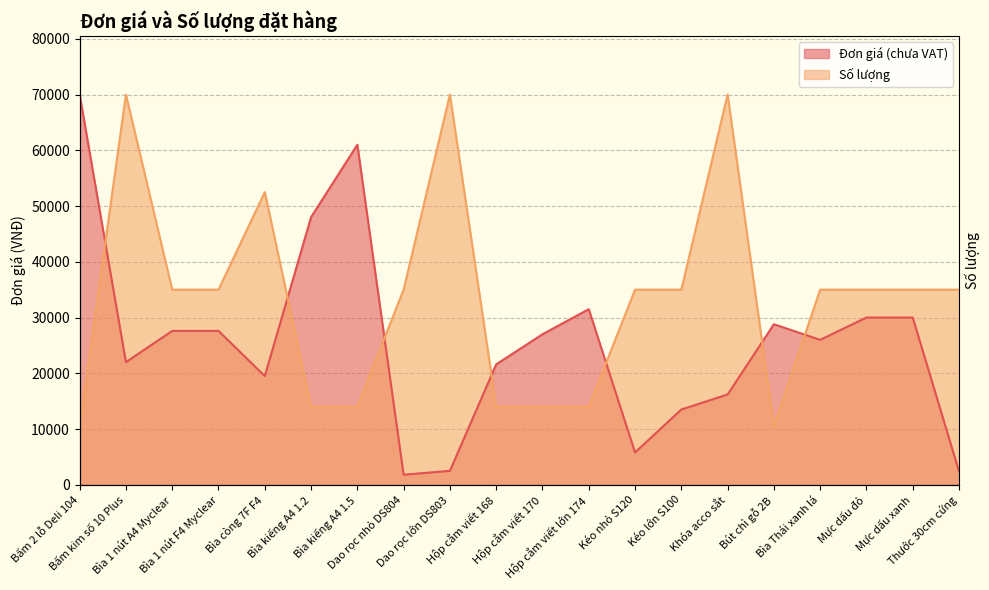

Which category has the highest value in the Số lượng series?

Bấm kim số 10 Plus